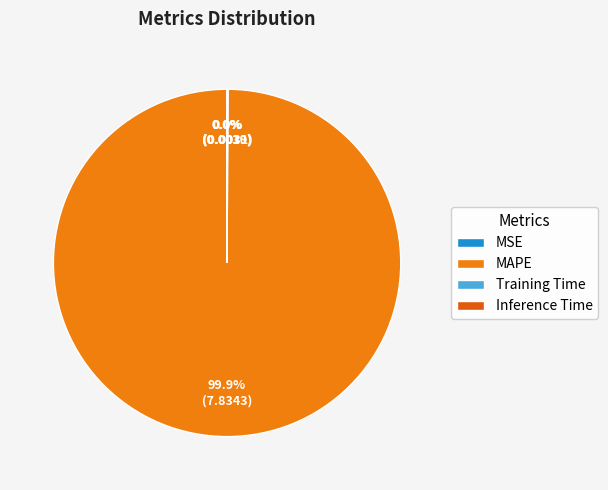

What is the largest slice in the pie chart?

MAPE